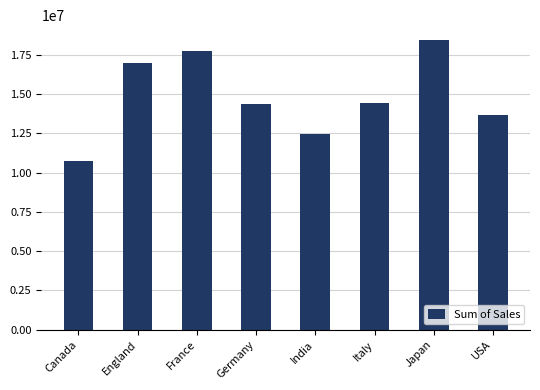

At which category does the chart reach its peak across all series?

Japan